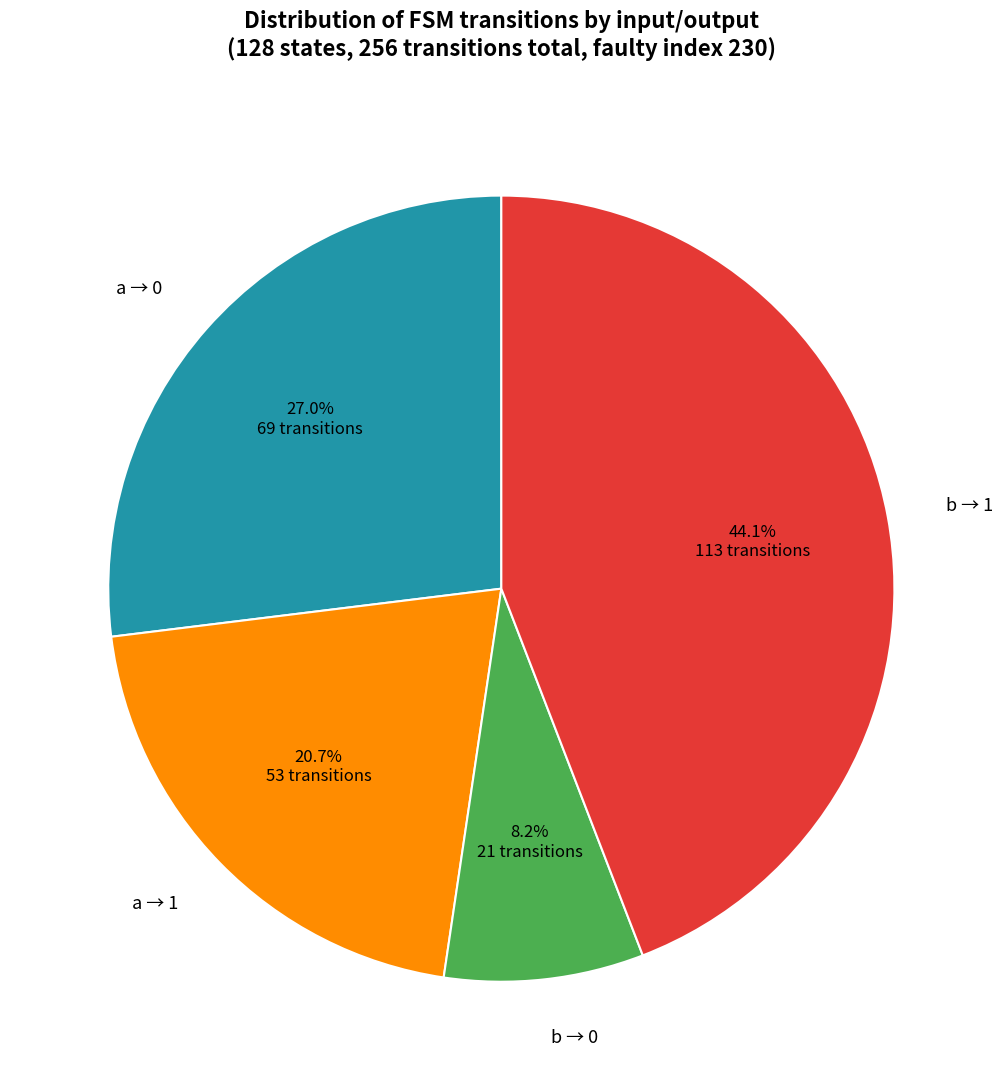

What percentage do b → 0 and a → 0 together represent?

35.2%